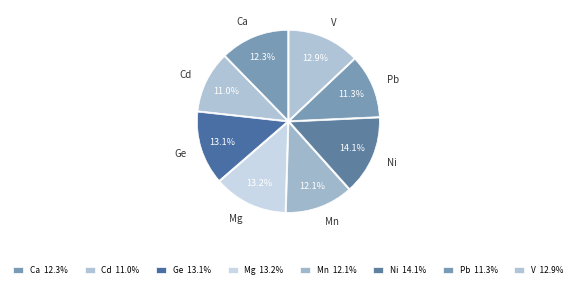

What is the total percentage of Ni and Pb?

25.4%